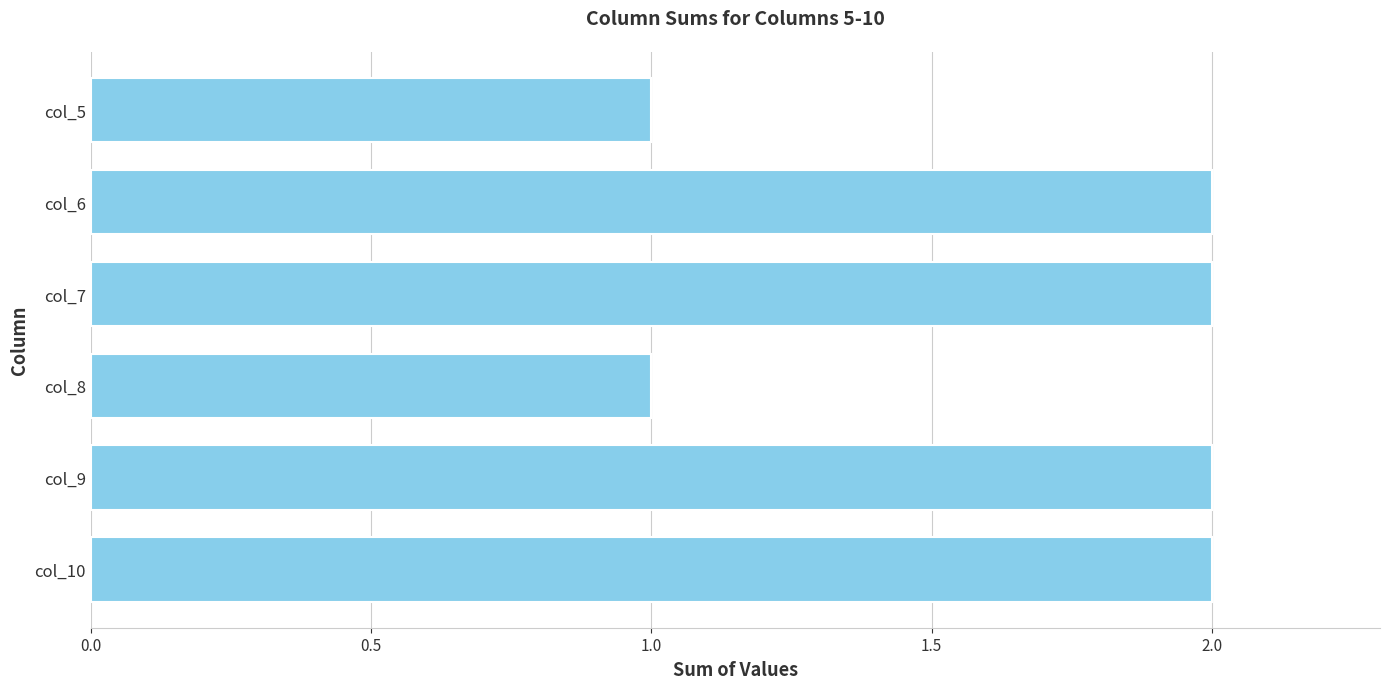

What is the value of the 5th bar from the top?

2